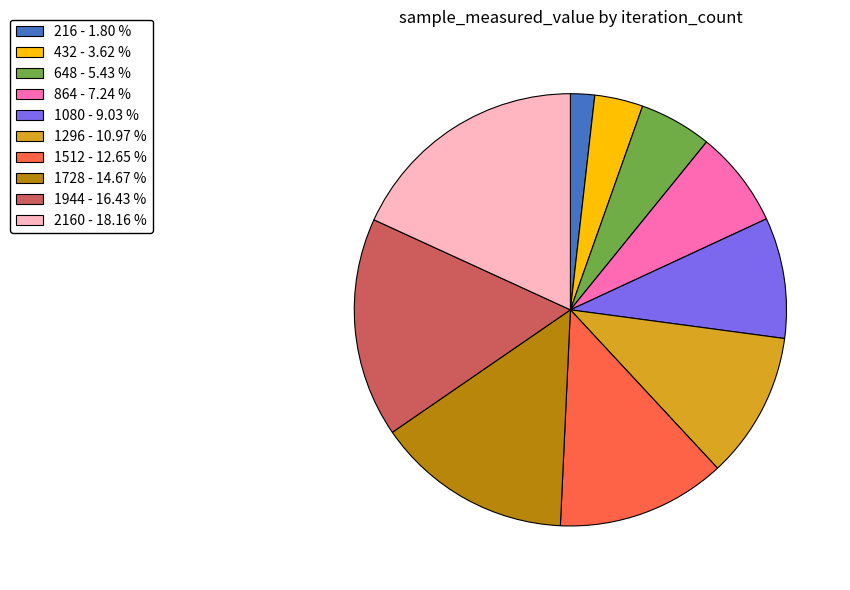

Rank the categories by value from highest to lowest.

2160 - 18.16 %, 1944 - 16.43 %, 1728 - 14.67 %, 1512 - 12.65 %, 1296 - 10.97 %, 1080 - 9.03 %, 864 - 7.24 %, 648 - 5.43 %, 432 - 3.62 %, 216 - 1.80 %